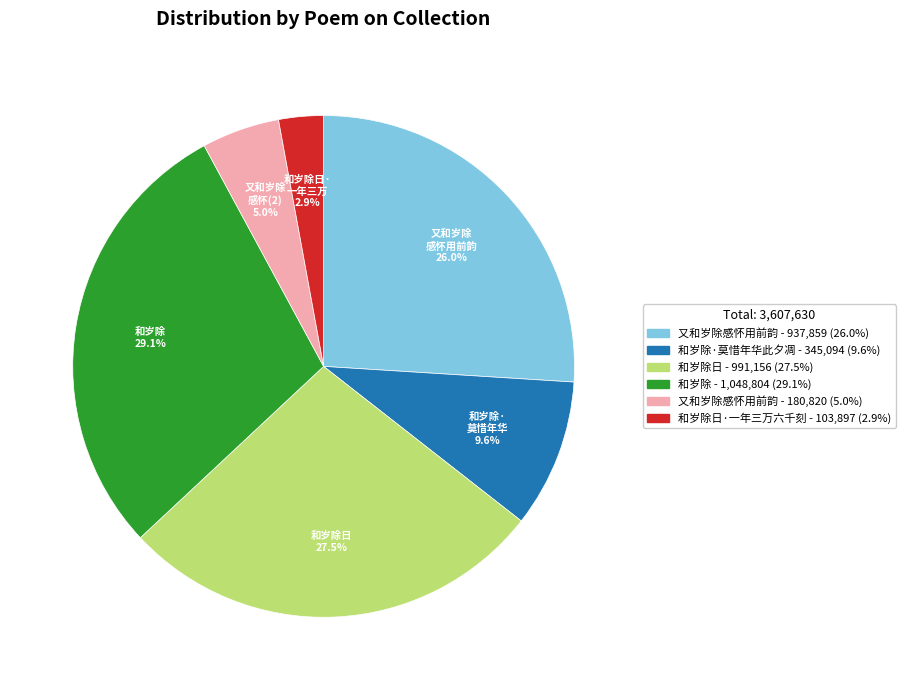

Is there a majority slice in this chart?

No